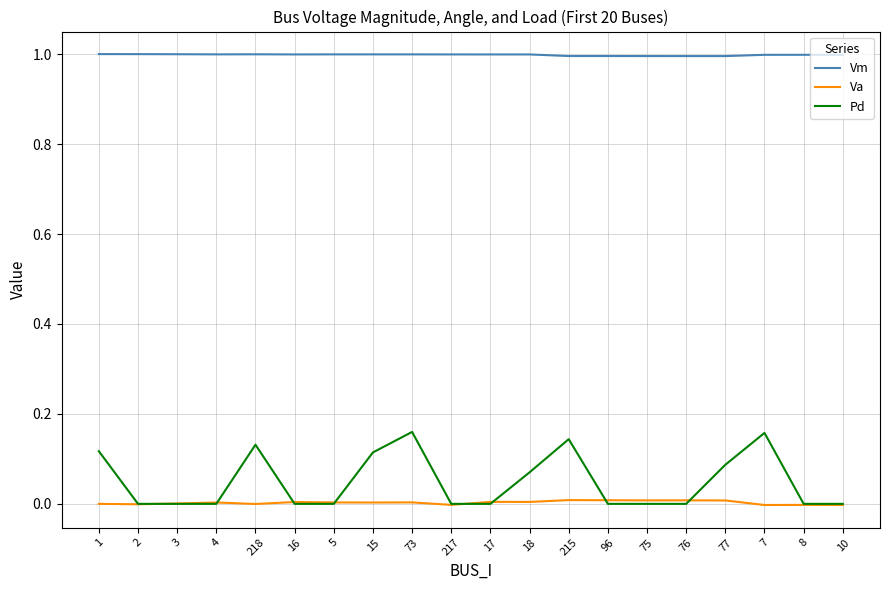

Which series has the largest range (max minus min)?

Pd